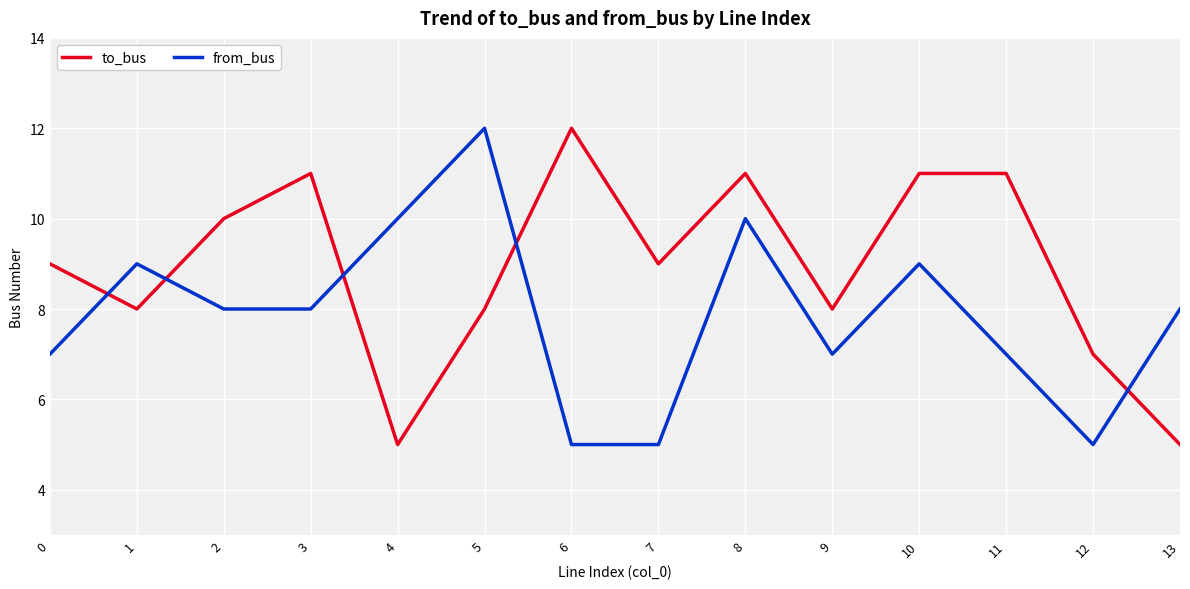

Rank the series at 4 from highest to lowest value.

from_bus, to_bus